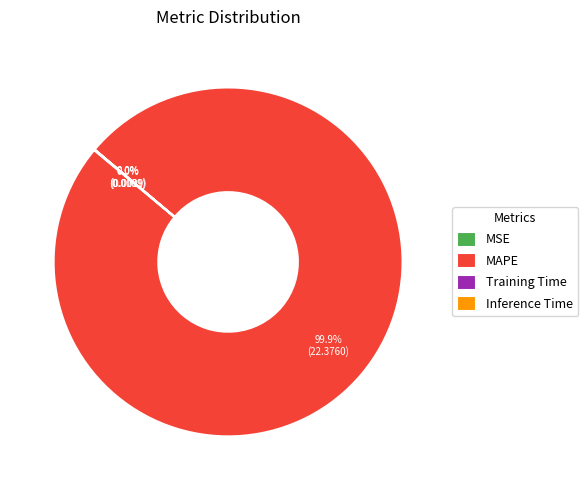

Is MAPE the majority of the pie?

Yes